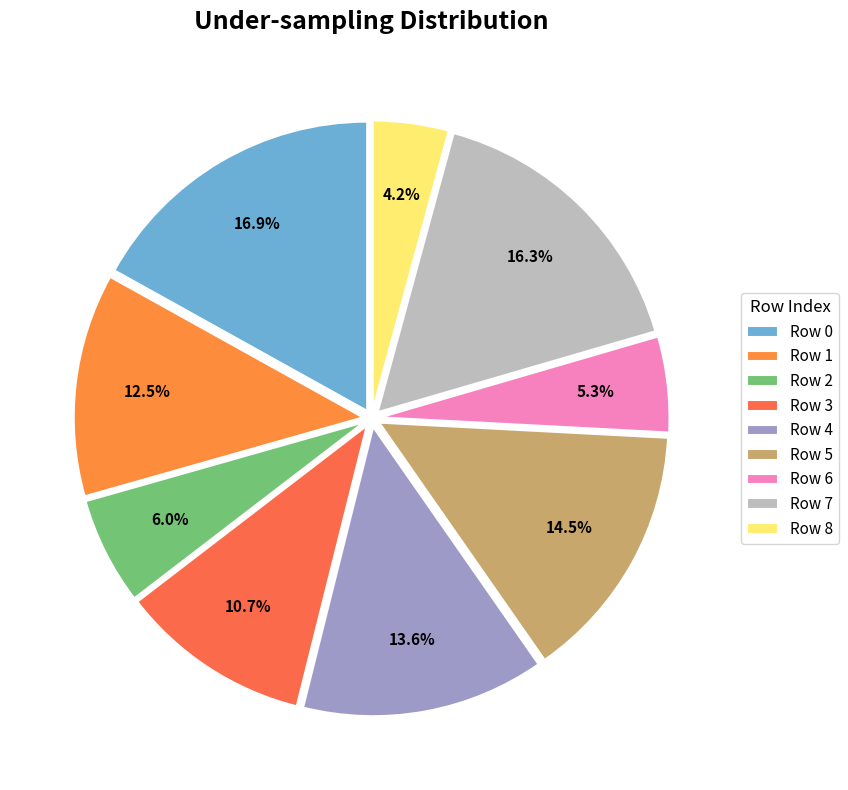

The Row 0 slice represents 17% of the pie. True or false?

True